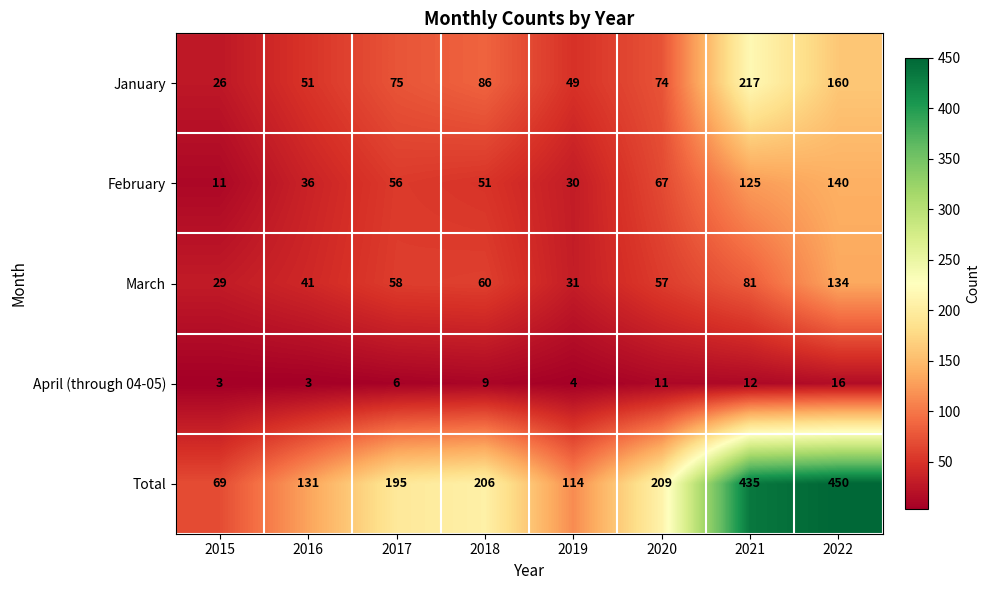

Rank the series by their maximum value, from highest to lowest.

Total, January, February, March, April (through 04-05)